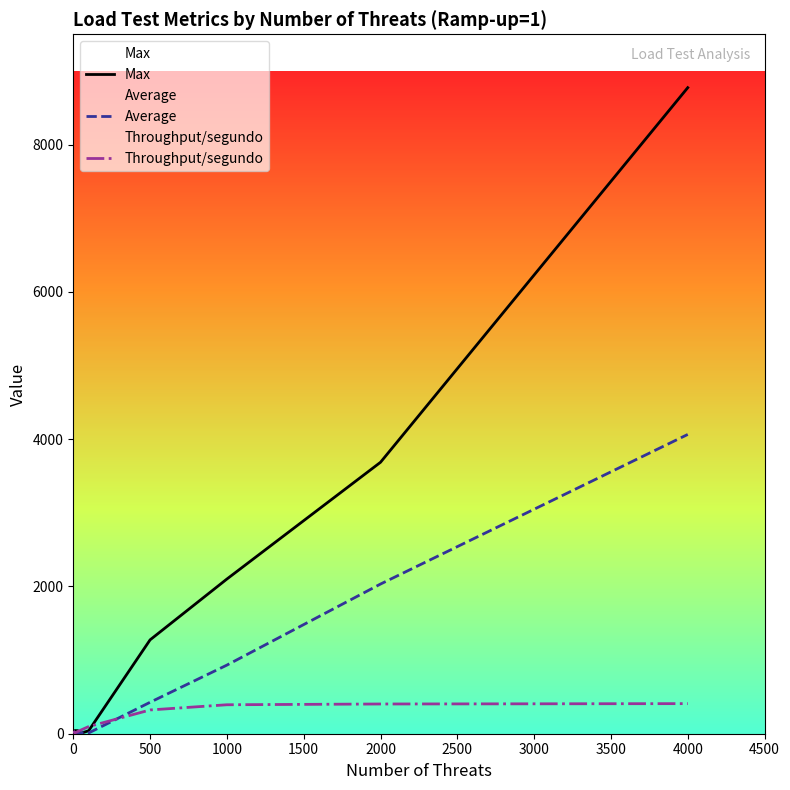

Does the chart have visible grid lines?

No